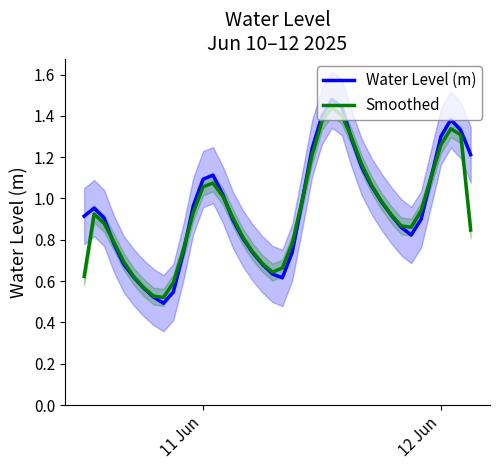

What are all the series names shown in the legend?

Water Level (m), Smoothed